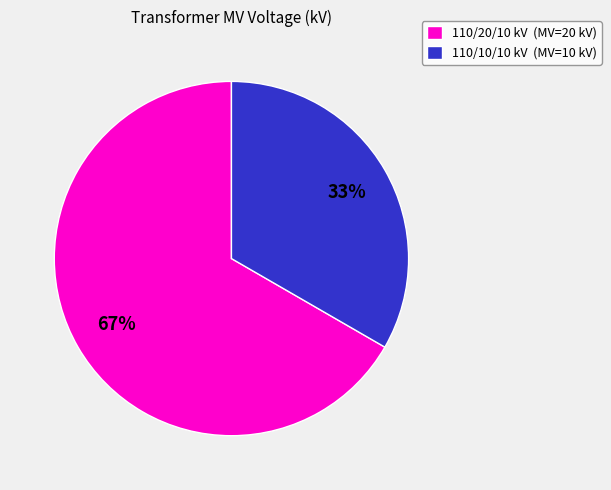

True or false: 110/10/10 kV (MV=10 kV) accounts for 33% of the total.

True